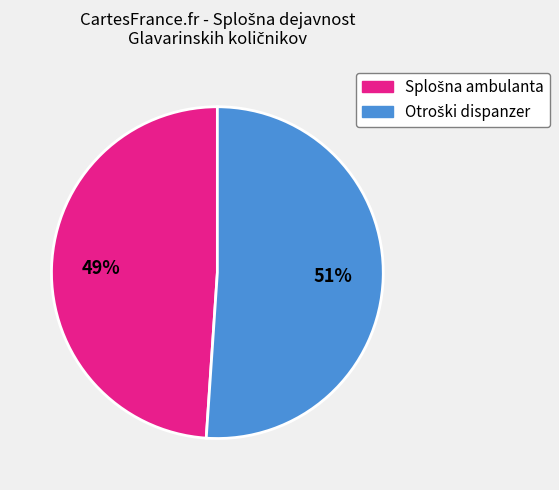

Is there a majority slice in this chart?

Yes